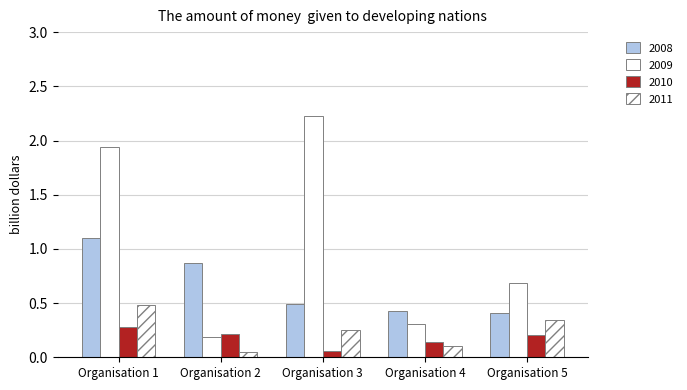

How many bars are there in each group?

4